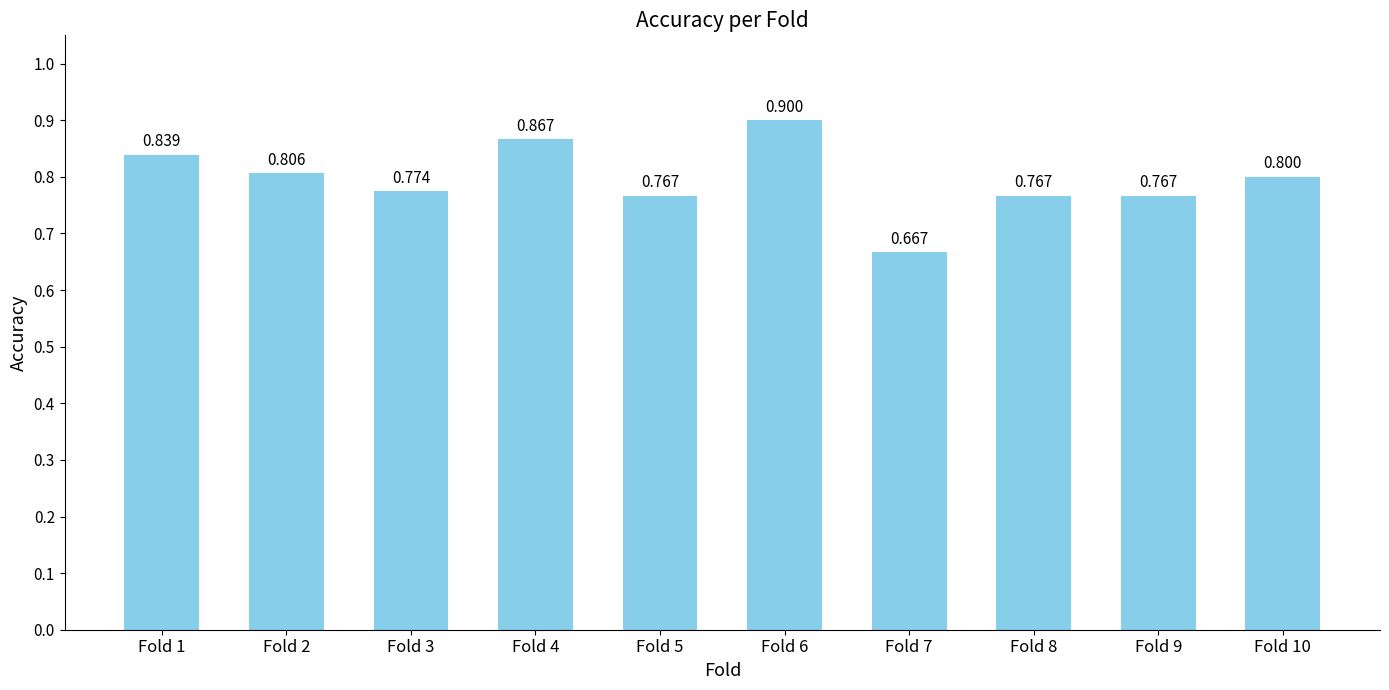

Are the bars horizontal?

No